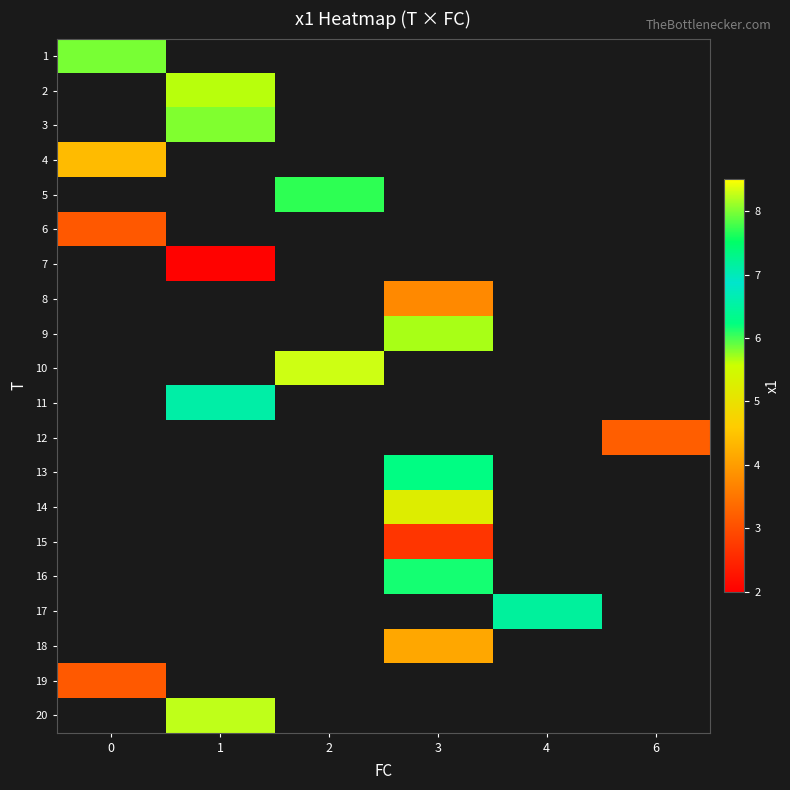

How many positive values does the 6 series have?

1